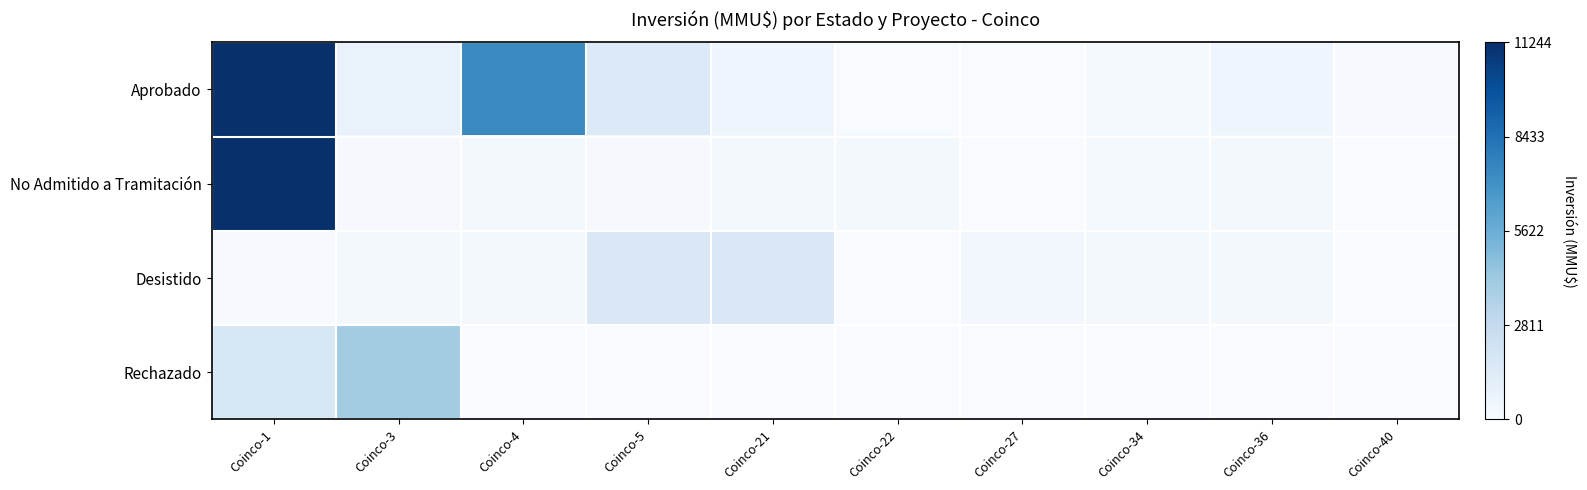

Which series changed the most between Coinco-4 and Coinco-22?

Aprobado